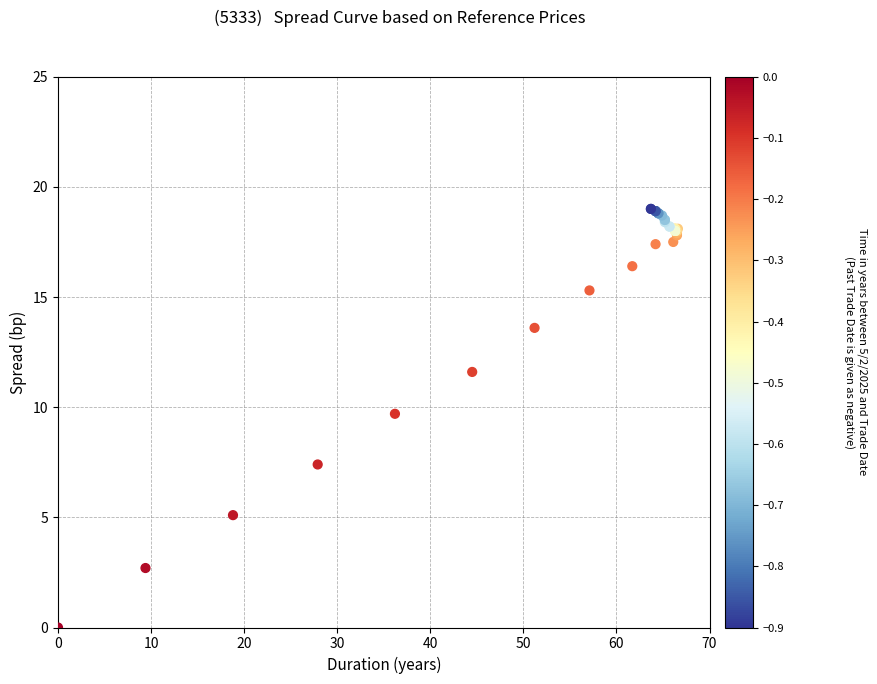

What Y value in the scatter plot is closest to 9?

9.7